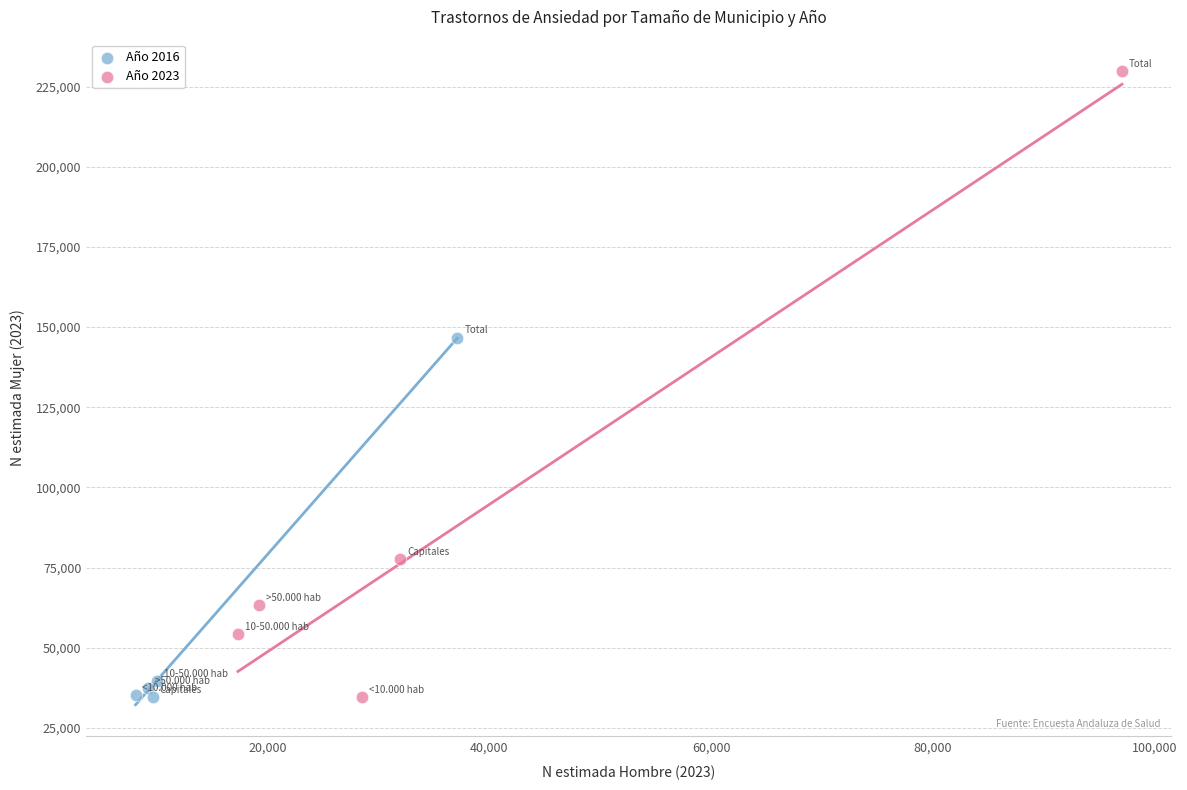

What are all the series names shown in the legend?

Año 2016, Año 2023